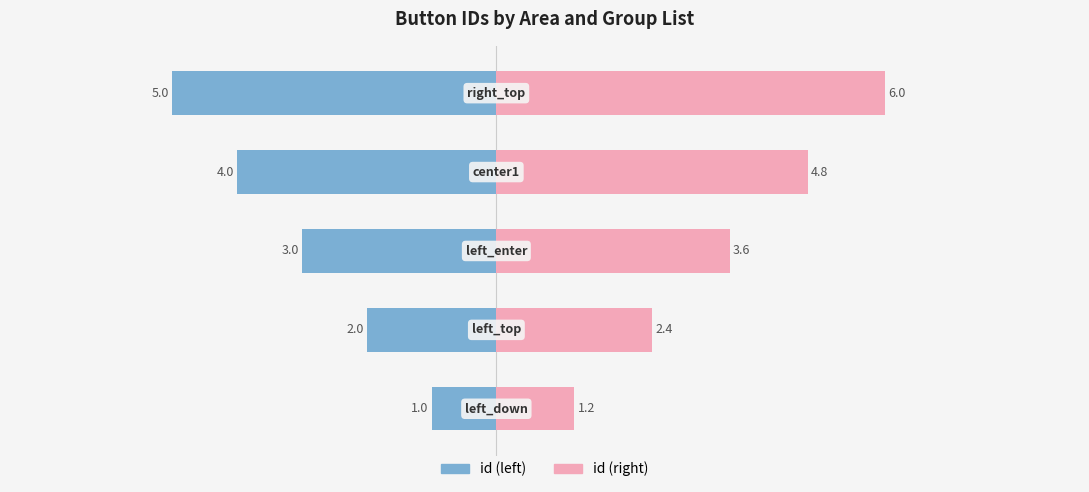

What is the difference between the second highest and second lowest values in the id (right) series?

2.4